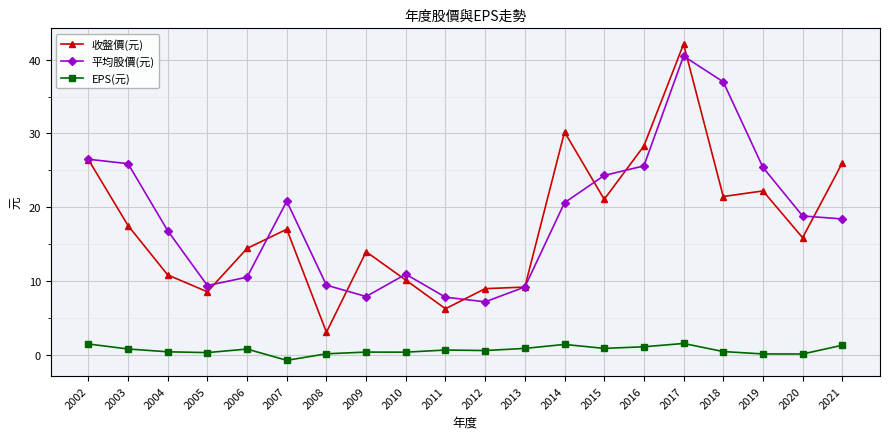

True or false: EPS(元) and 收盤價(元) cross at least once.

False